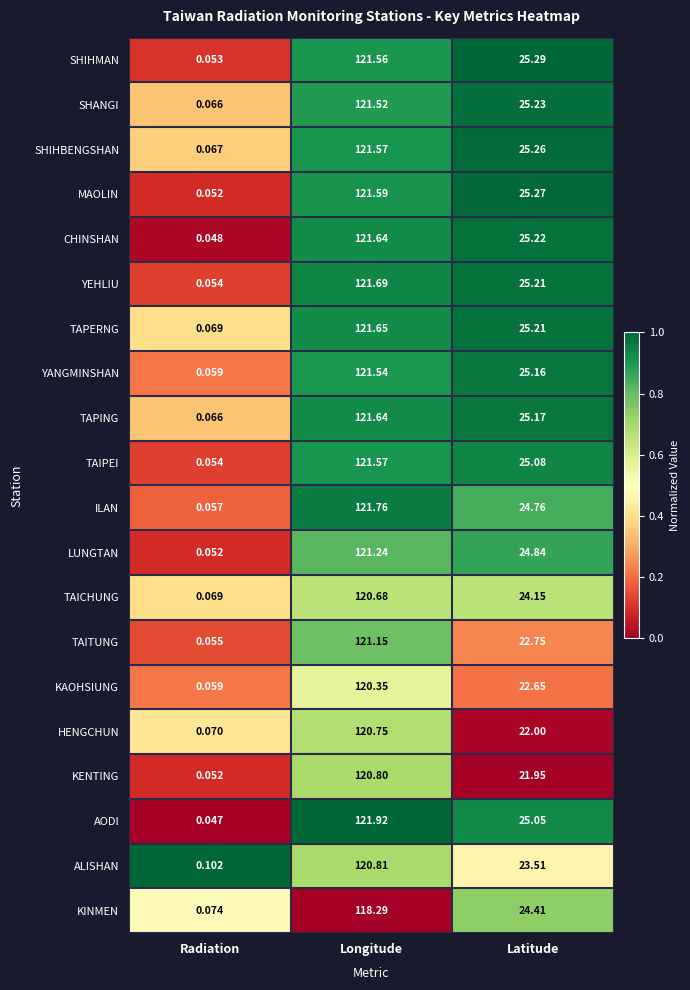

Between Radiation and Latitude, which series saw the biggest shift?

SHIHMAN